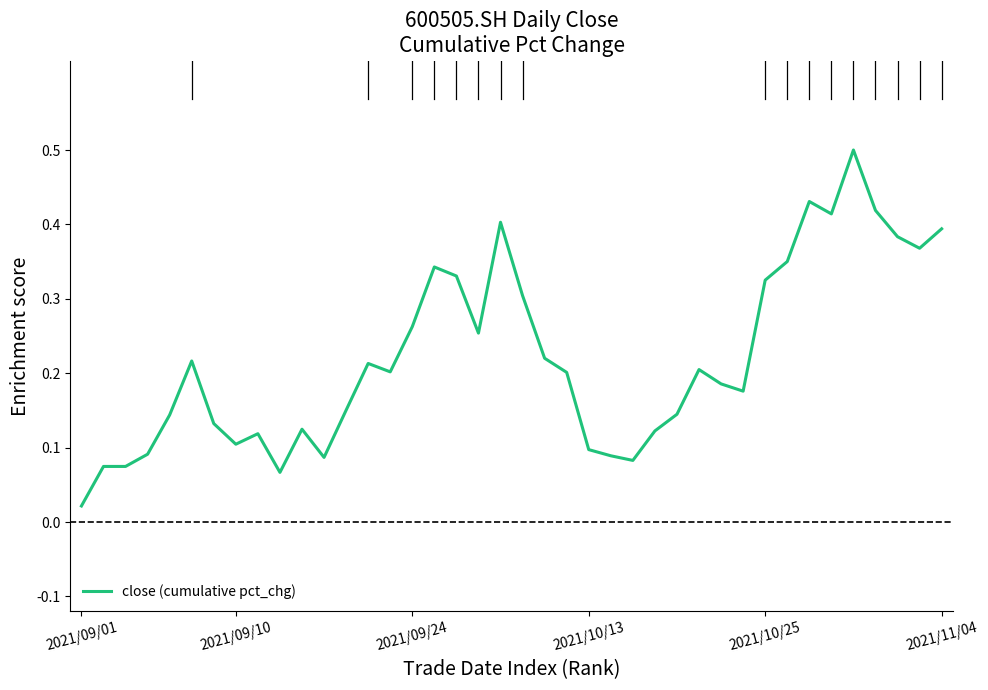

What is the greatest value displayed?

0.5